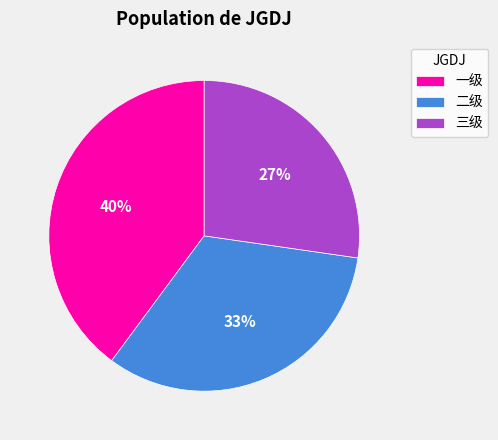

Which category has the biggest portion of the pie?

一级